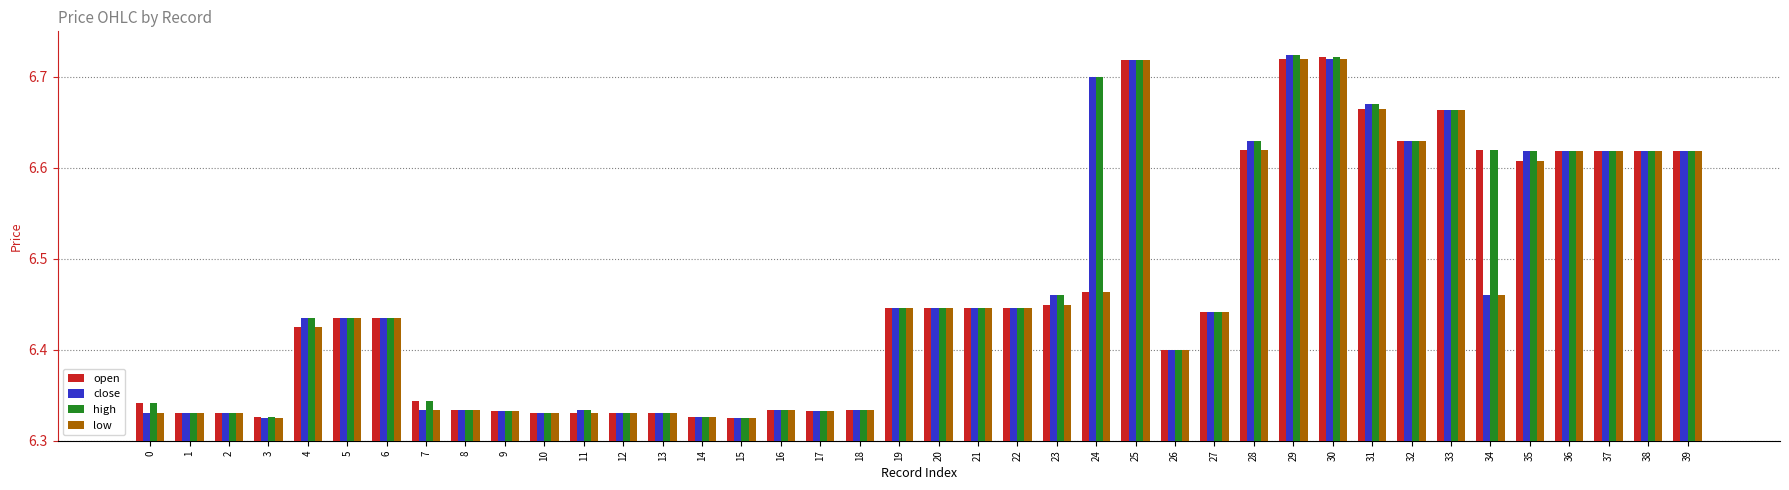

List the series in order of their peak value, lowest first.

low, open, close, high